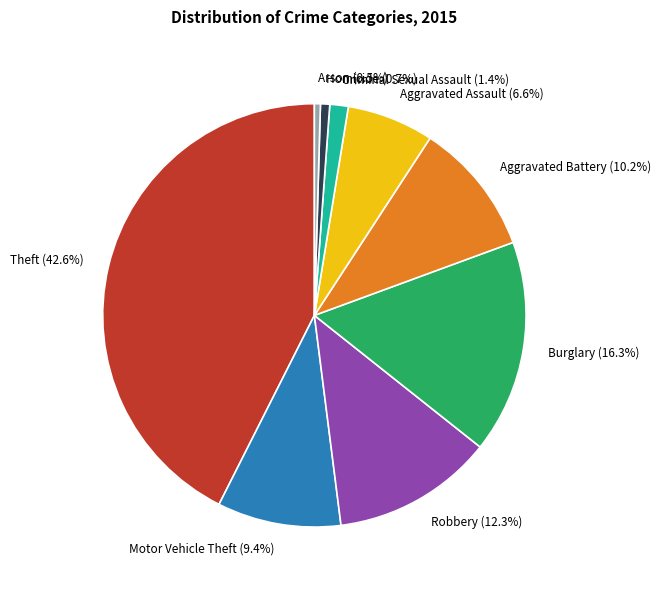

What is the total percentage of Aggravated Battery and Homicide?

10.9%